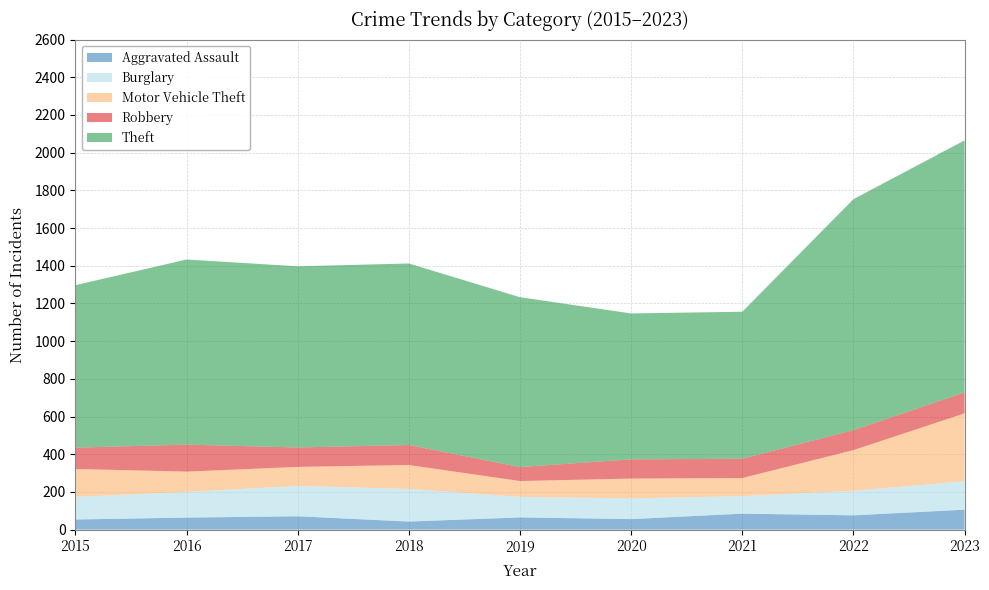

Reading right to left, extract all data points from this chart.

Aggravated Assault: 2023=106	2022=76	2021=85	2020=56	2019=65	2018=43	2017=71	2016=64	2015=54
Burglary: 2023=151	2022=130	2021=93	2020=110	2019=109	2018=173	2017=161	2016=136	2015=120
Motor Vehicle Theft: 2023=360	2022=216	2021=96	2020=105	2019=84	2018=127	2017=101	2016=108	2015=148
Robbery: 2023=111	2022=106	2021=102	2020=102	2019=74	2018=106	2017=103	2016=143	2015=113
Theft: 2023=1337	2022=1225	2021=780	2020=774	2019=901	2018=963	2017=961	2016=982	2015=862